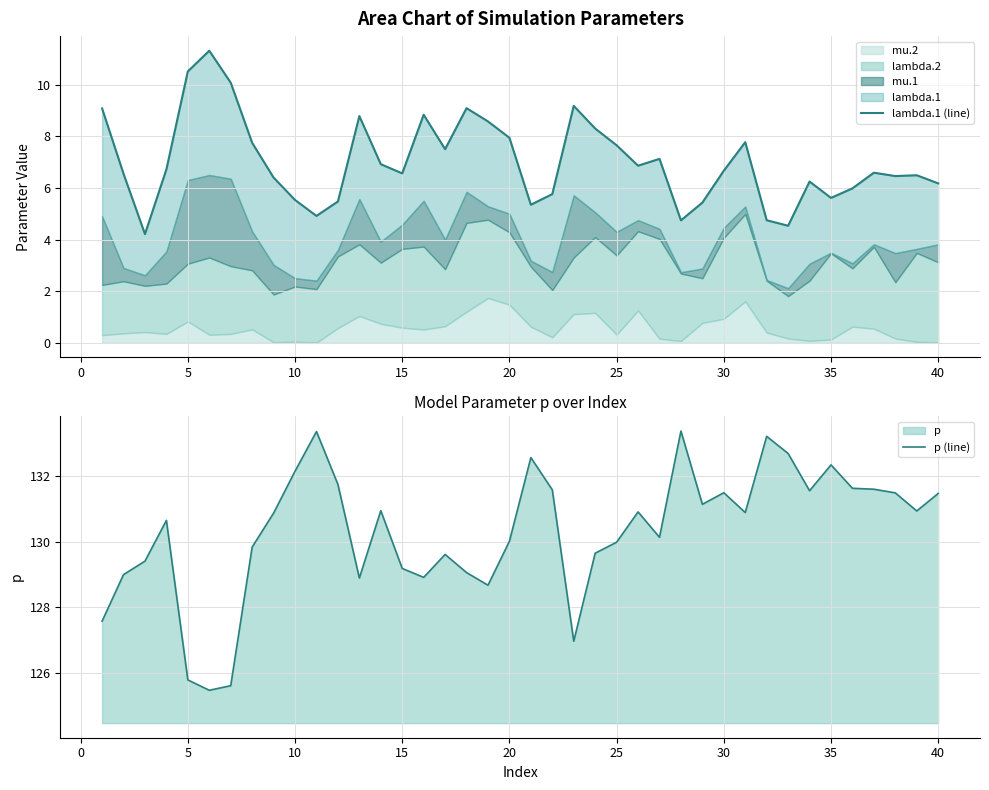

Reading right to left, what are all the values shown in this chart?

lambda.1 (line): 6.2	6.5	6.5	6.6	6.0	5.6	6.3	4.5	4.8	7.8	6.7	5.4	4.7	7.1	6.9	7.7	8.3	9.2	5.8	5.4	7.9	8.6	9.1	7.5	8.8	6.6	6.9	8.8	5.5	4.9	5.5	6.4	7.8	10.1	11.3	10.5	6.7	4.2	6.6	9.1
p (line): 131.5	130.9	131.5	131.6	131.6	132.3	131.6	132.7	133.2	130.9	131.5	131.1	133.4	130.1	130.9	130.0	129.7	127.0	131.6	132.6	130.0	128.7	129.1	129.6	128.9	129.2	130.9	128.9	131.7	133.4	132.1	130.9	129.8	125.6	125.5	125.8	130.7	129.4	129.0	127.6